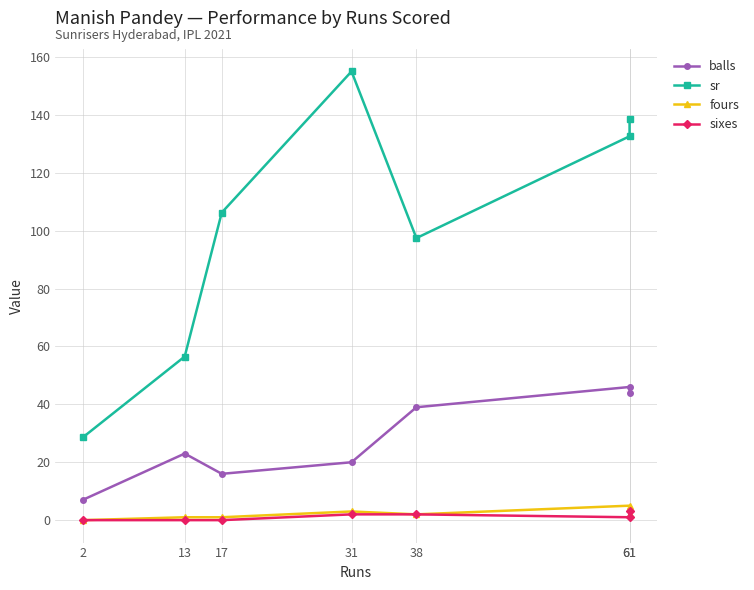

Rank the categories by sixes value from highest to lowest.

61, 31, 38, 61, 2, 13, 17